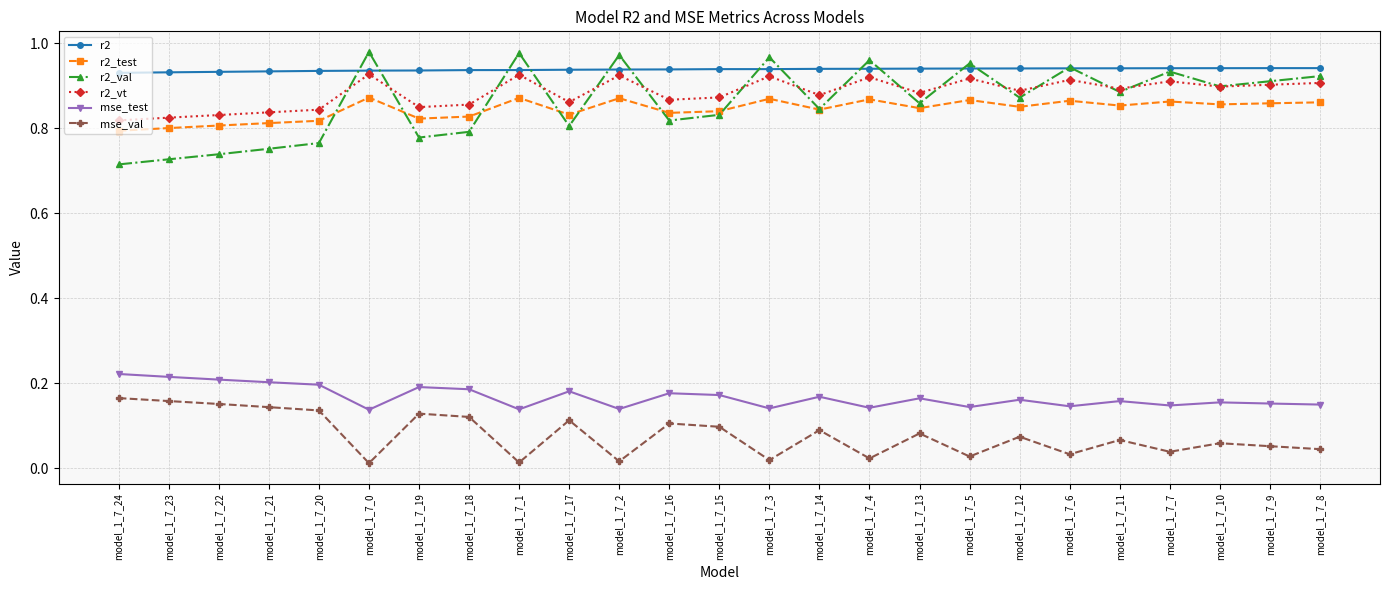

Is it true that r2_vt equals 1.5 at model_1_7_14?

False